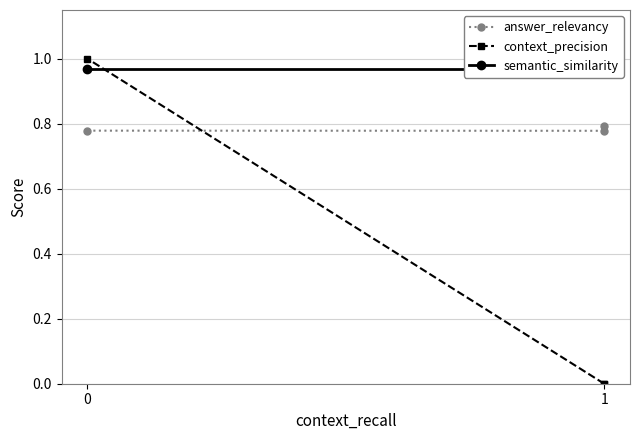

List the series in order of their peak value, highest first.

context_precision, semantic_similarity, answer_relevancy